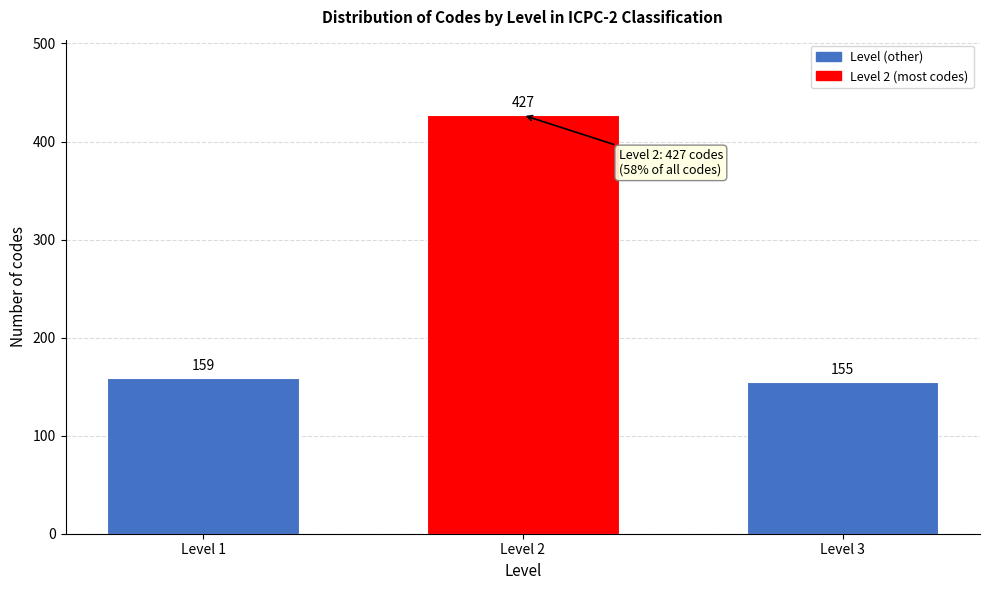

Reading left to right, what are all the values shown in this chart?

159	427	155